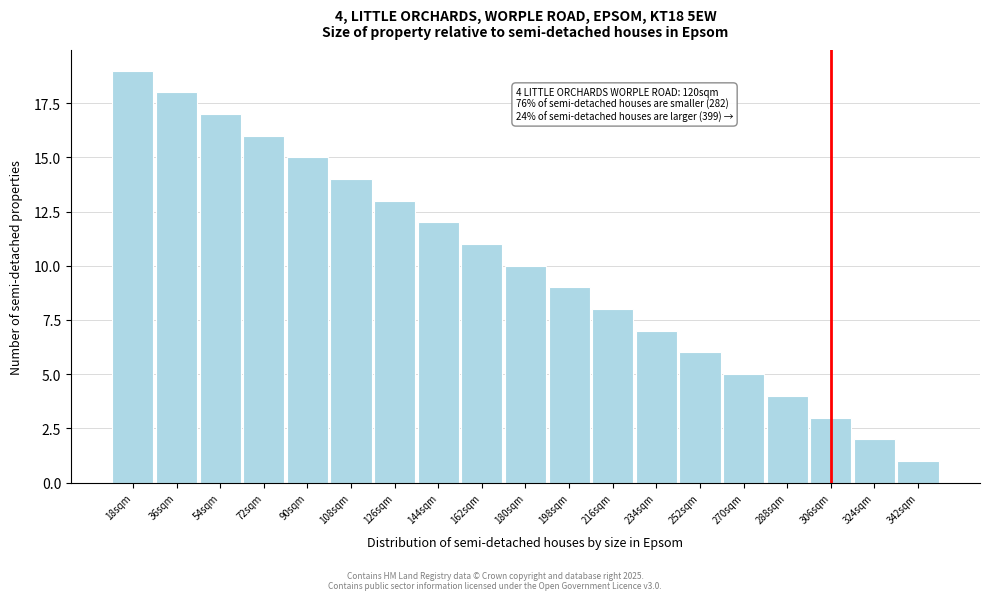

Reading left to right, transcribe all the data shown in this chart.

19	18	17	16	15	14	13	12	11	10	9	8	7	6	5	4	3	2	1